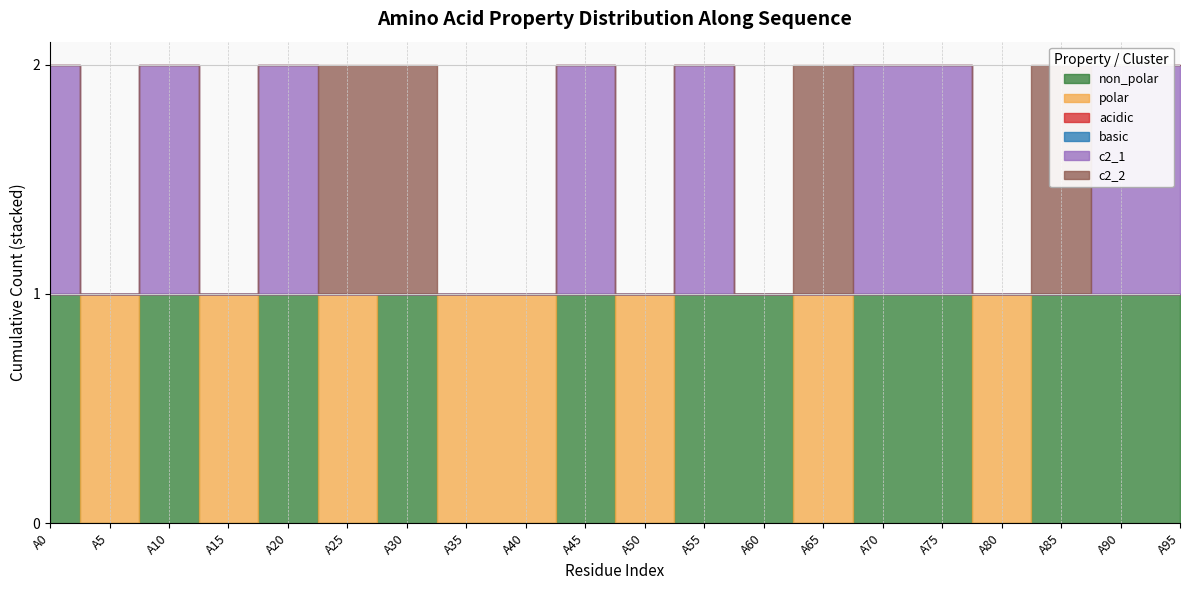

What is the sum of the c2_1 values at A20 and A55?

2